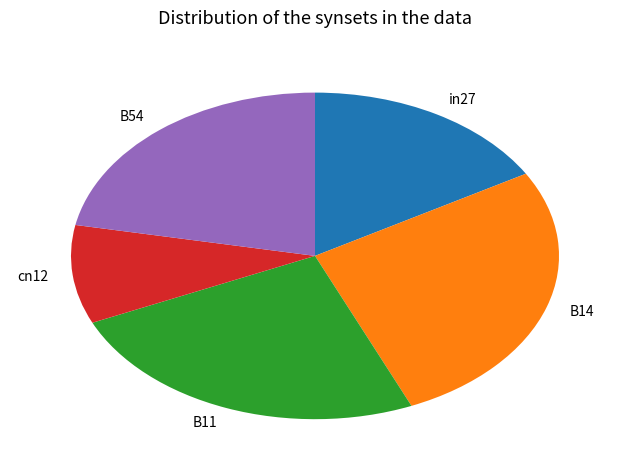

Combined, do cn12 and B54 account for over 50%?

No